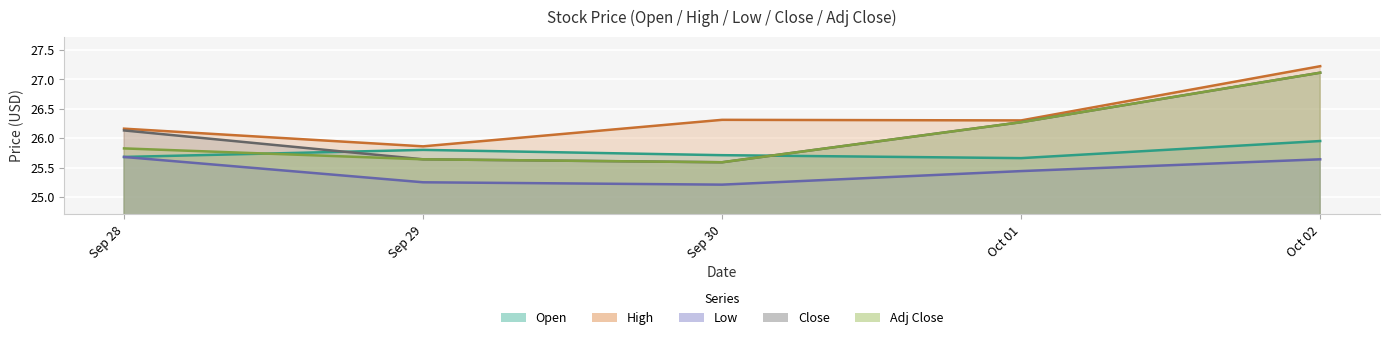

How many Open values are between 25 and 26?

5